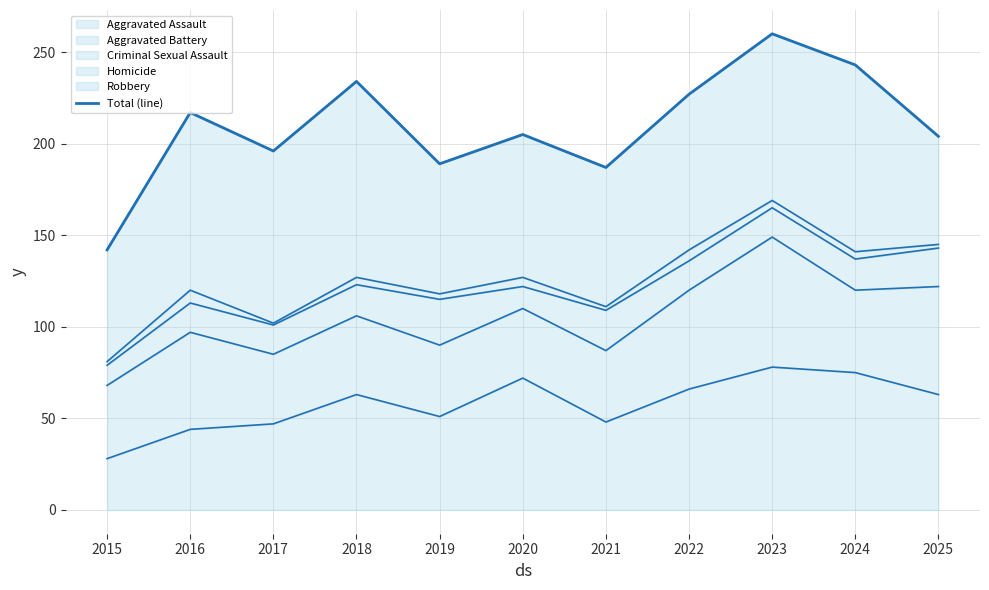

Reading left to right, extract all data points from this chart.

142	217	196	234	189	205	187	227	260	243	204